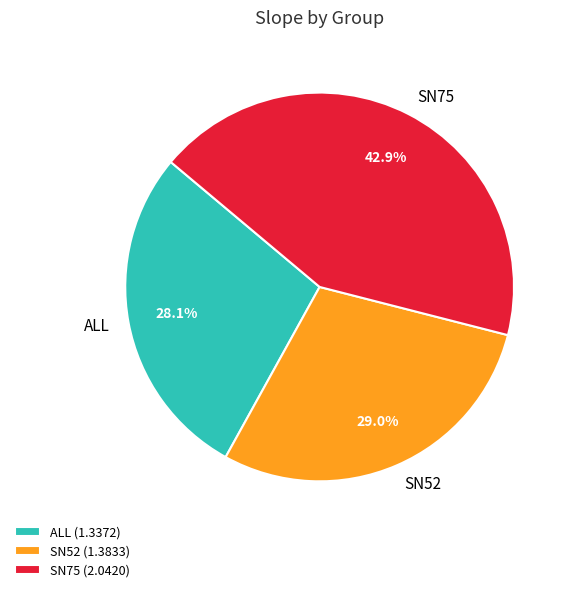

How many segments does this pie chart have?

3